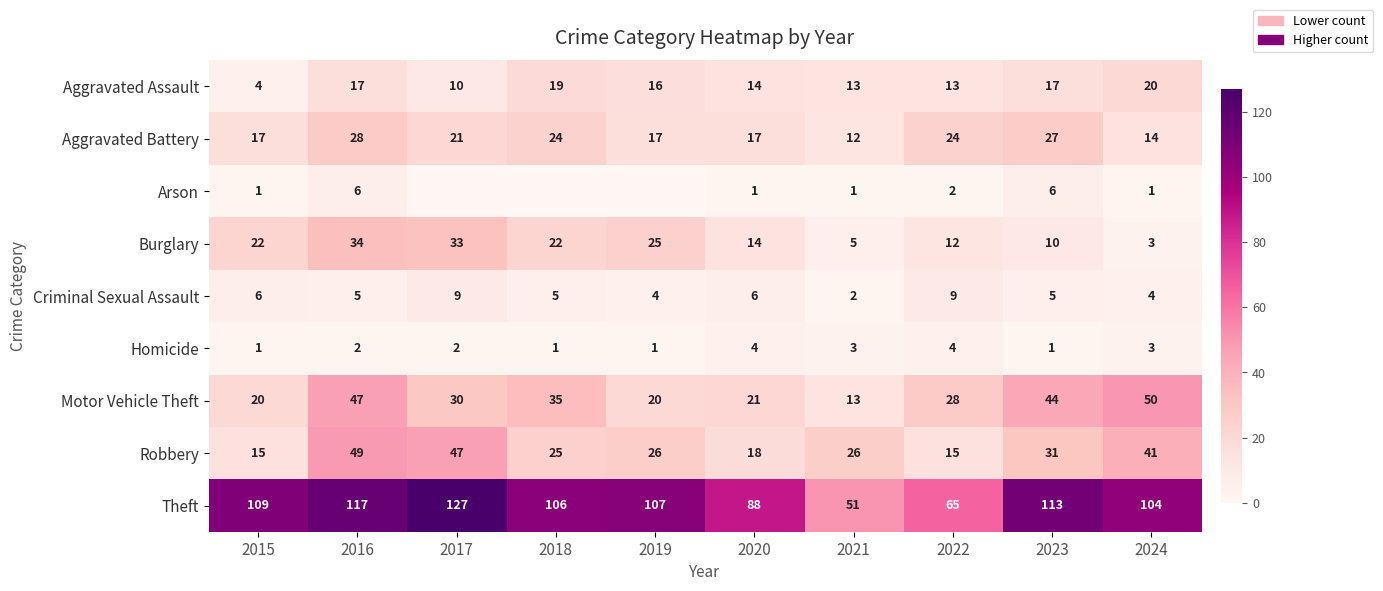

What is the spread (max minus min) of values at 2024?

103